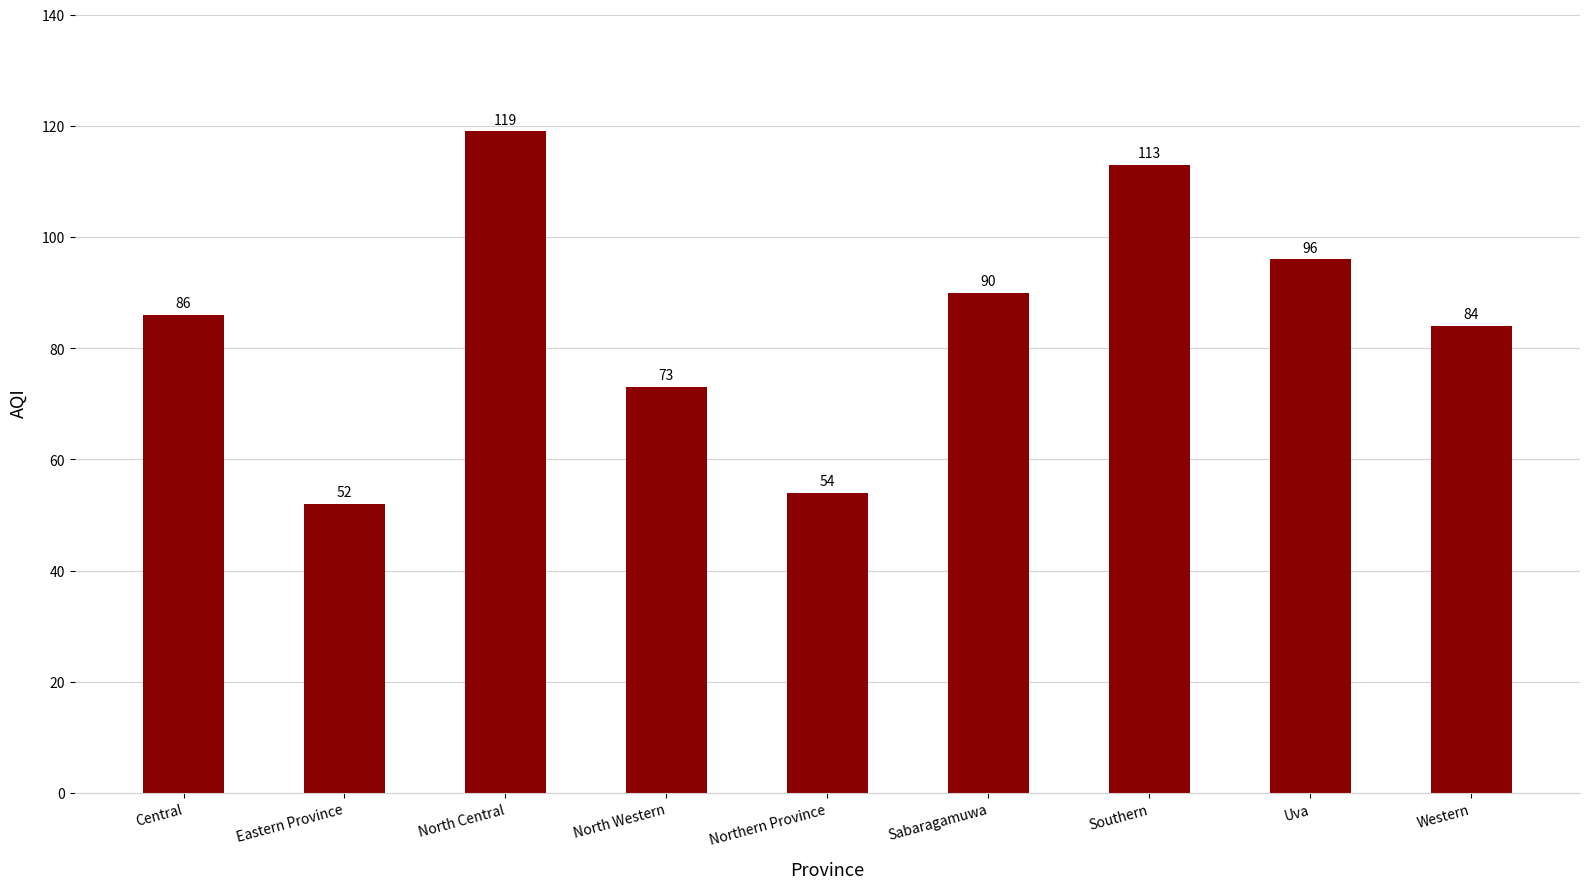

Reading right to left, extract all data points from this chart.

84	96	113	90	54	73	119	52	86